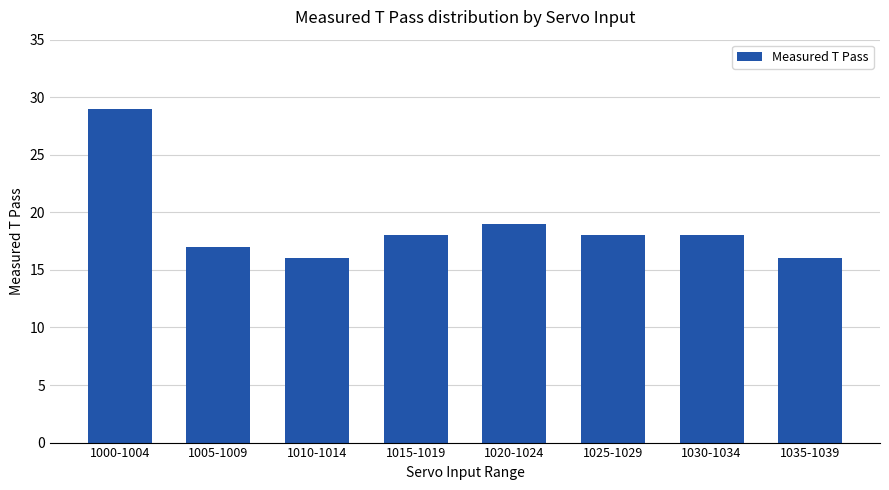

Between 1000-1004 and 1005-1009, which is larger?

1000-1004